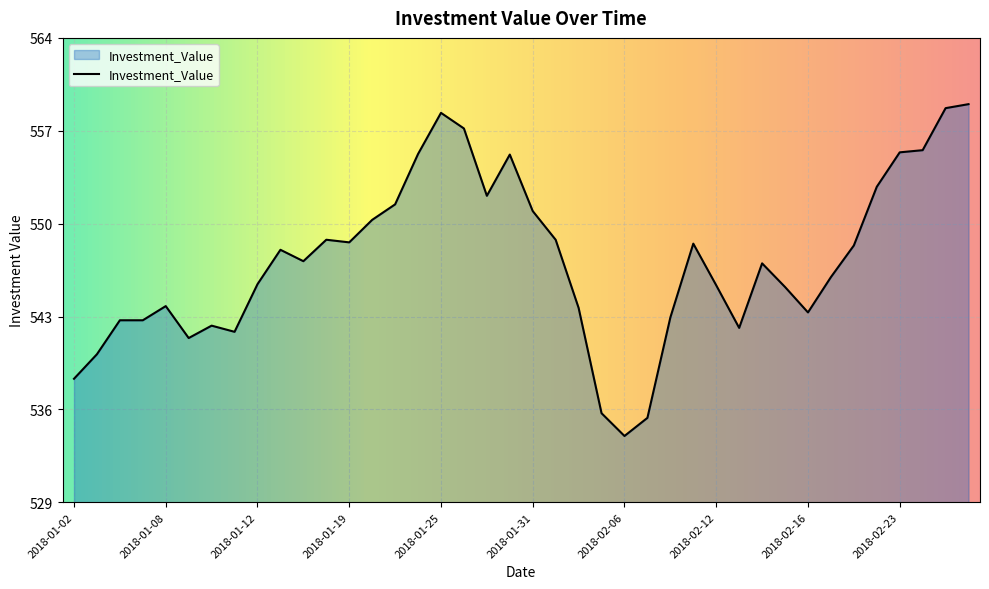

At which label is the value closest to 546?

2018-01-12